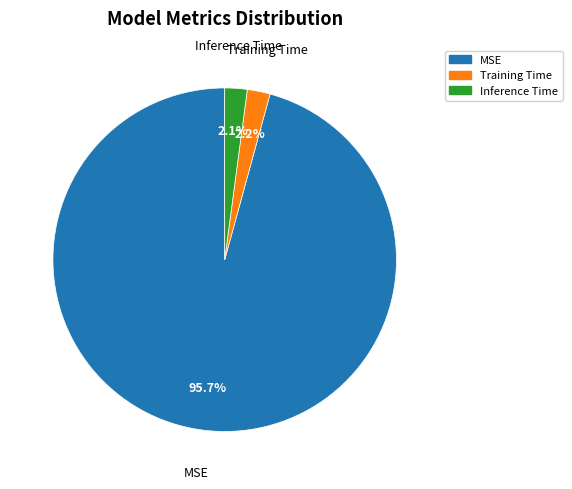

Which slice is the largest?

MSE